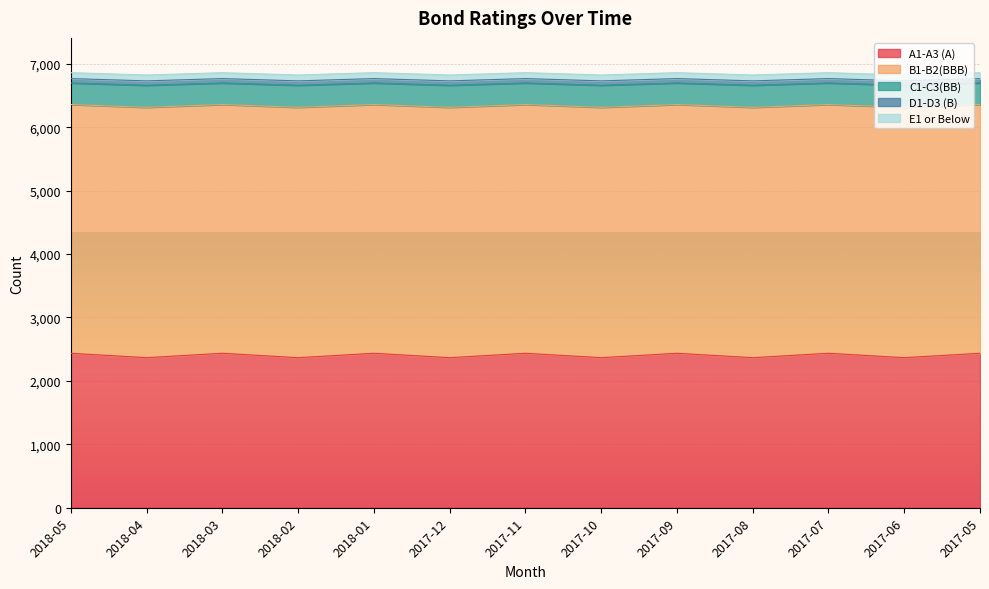

True or false: A1-A3 (A) has more than 1 interior local peaks.

True